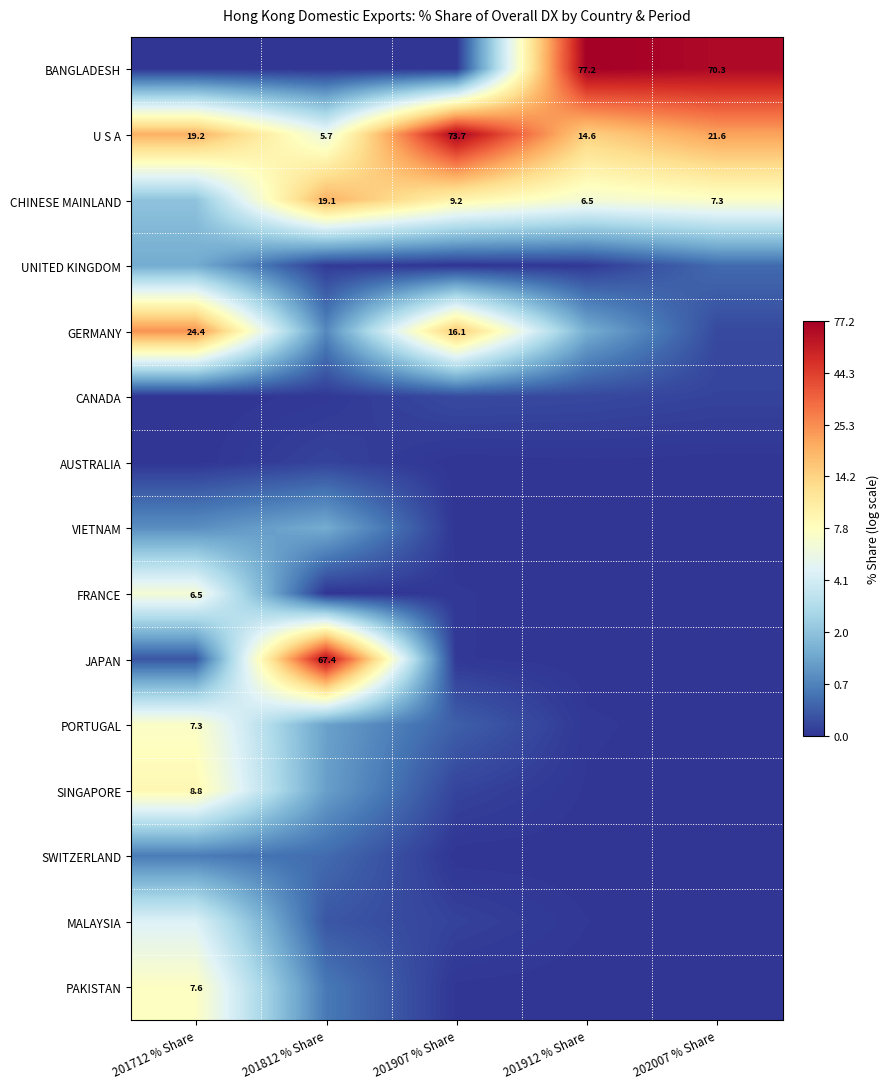

Is it true that SINGAPORE equals 0.1 at 201907 % Share?

True